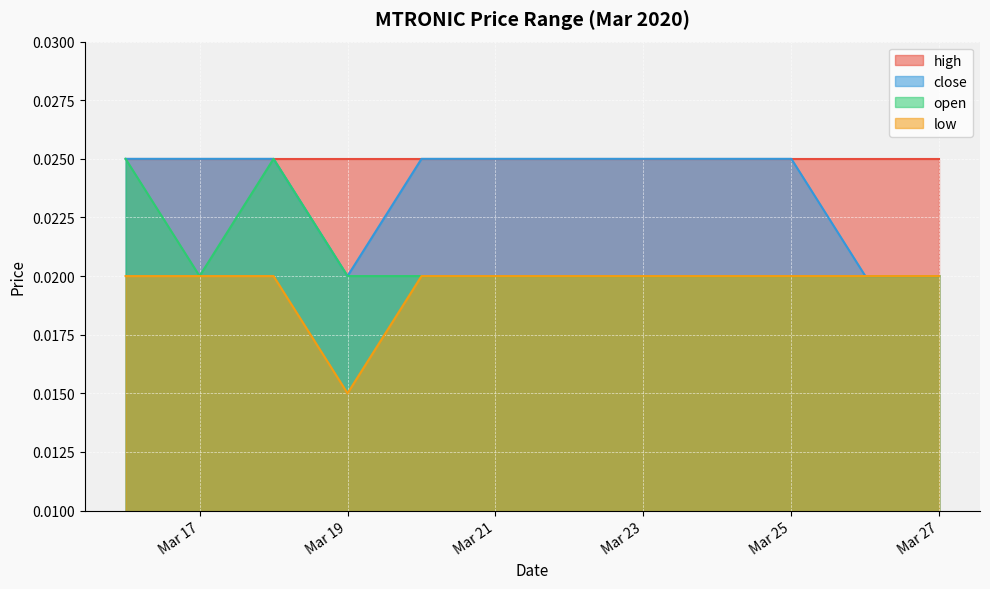

Which series has the largest range (max minus min)?

close